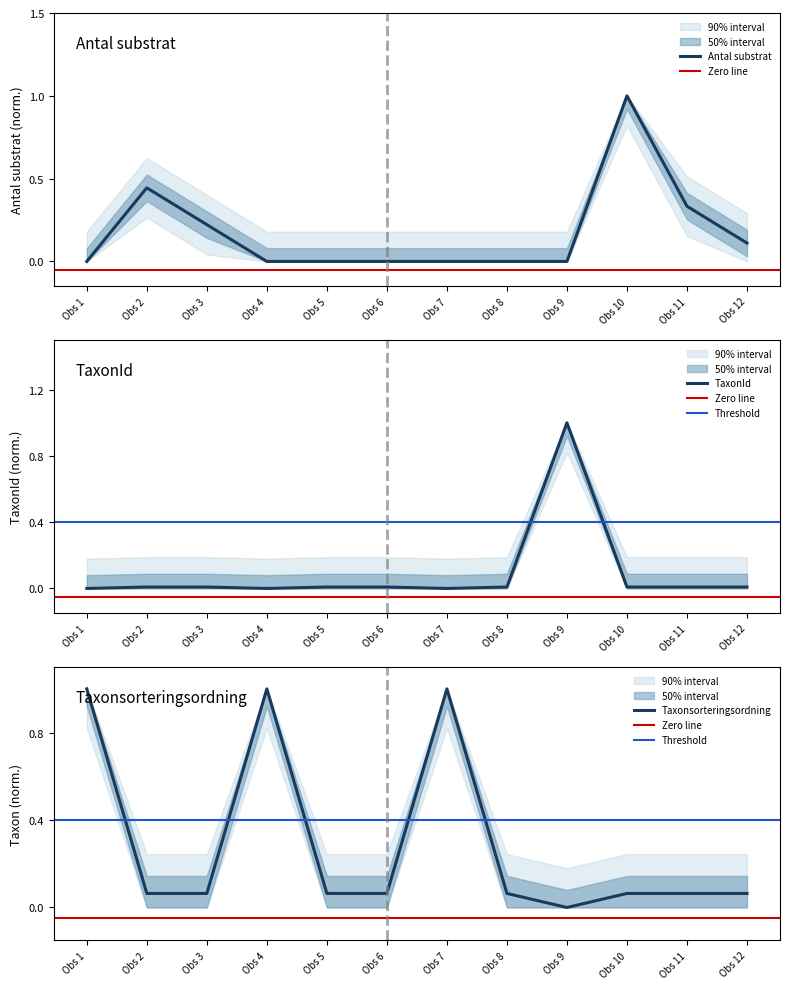

True or false: TaxonId and Antal substrat cross at least once.

True